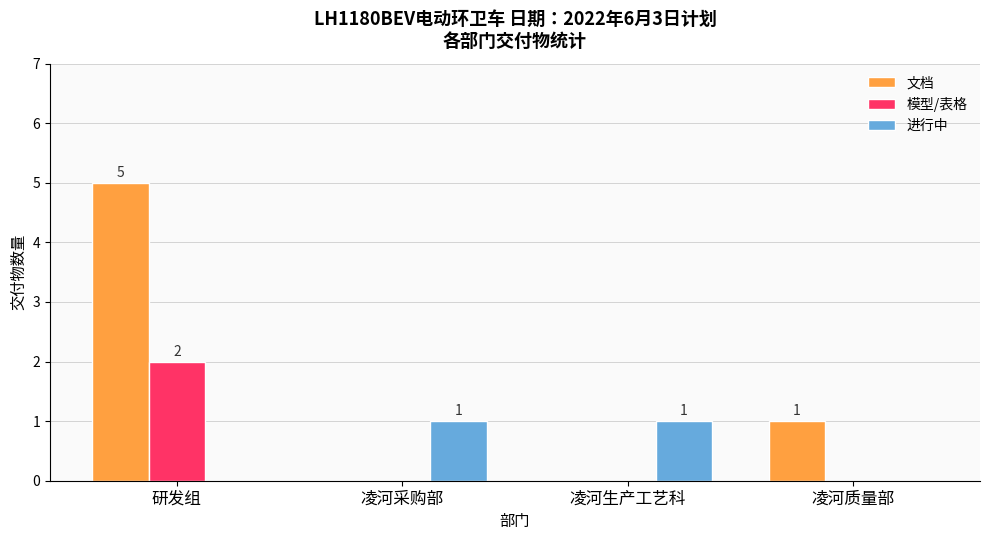

True or false: 进行中 has a value of 1 at 凌河生产工艺科.

True